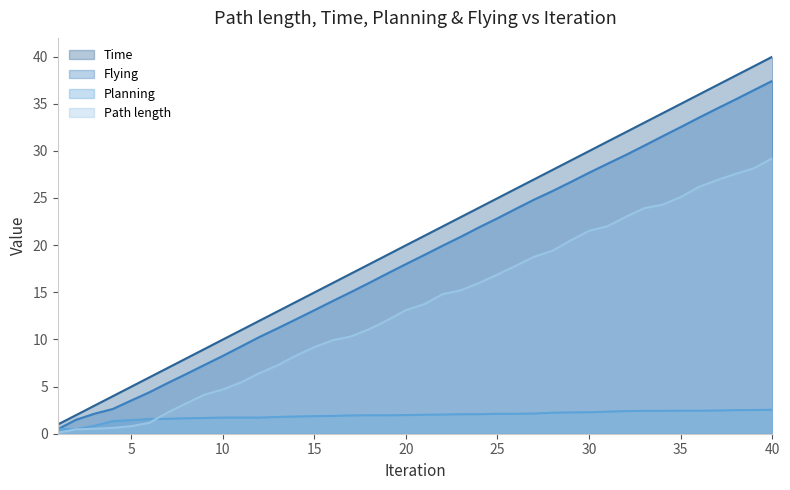

True or false: Time and Planning intersect in this chart.

False